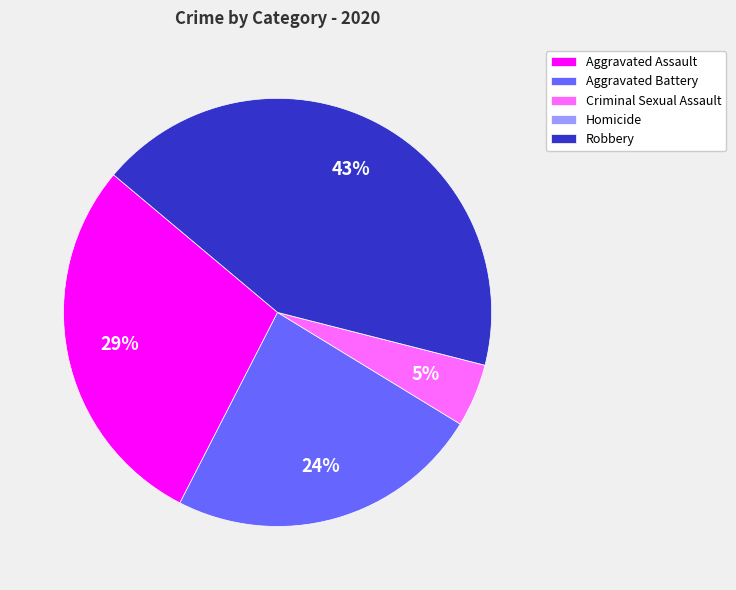

To the nearest percent, what percentage of the pie is Robbery?

43%